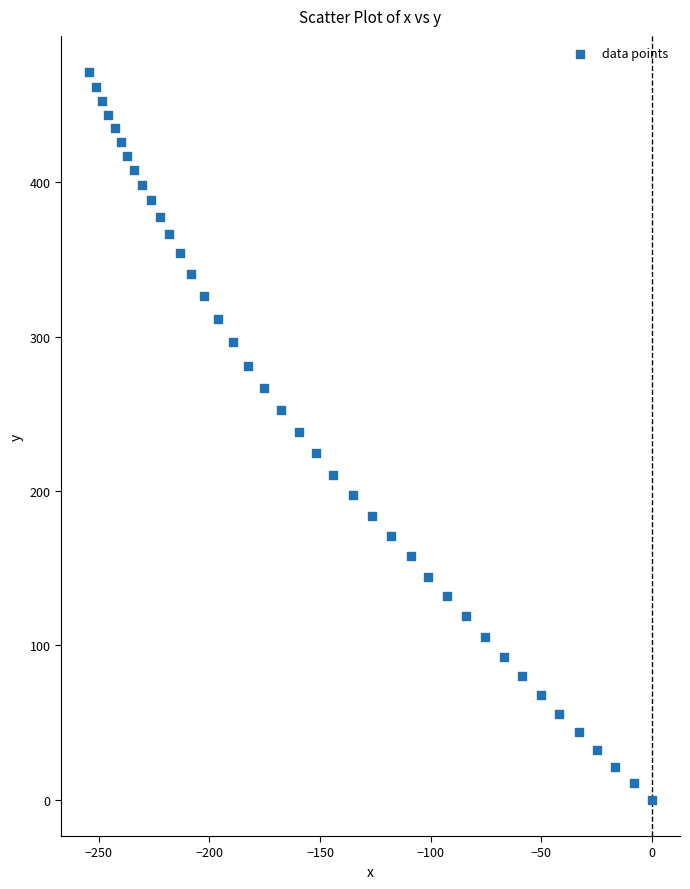

What is the range of Y values (max minus min)?

471.3